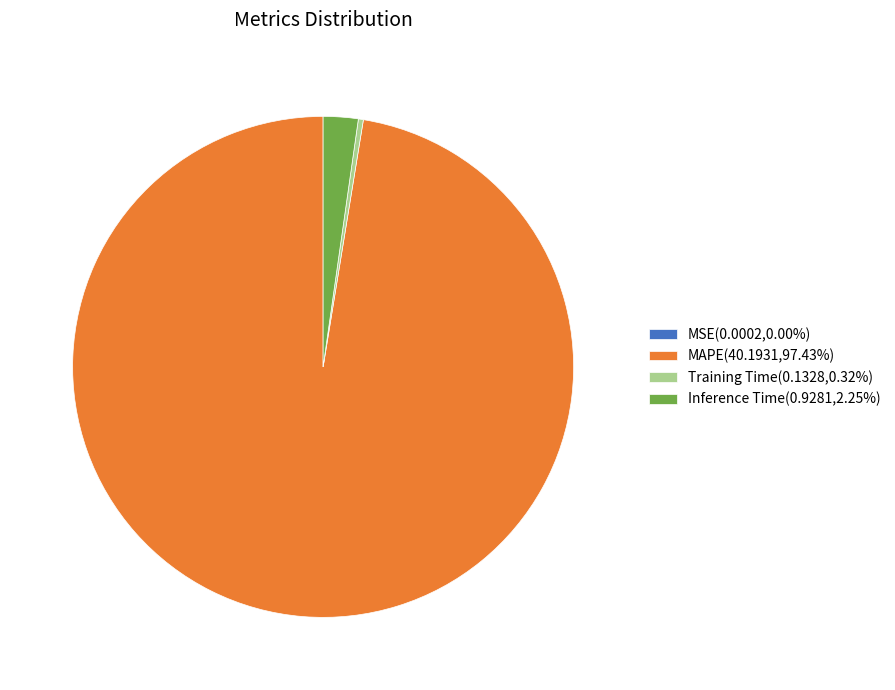

Is there any slice that represents more than half of the pie?

Yes